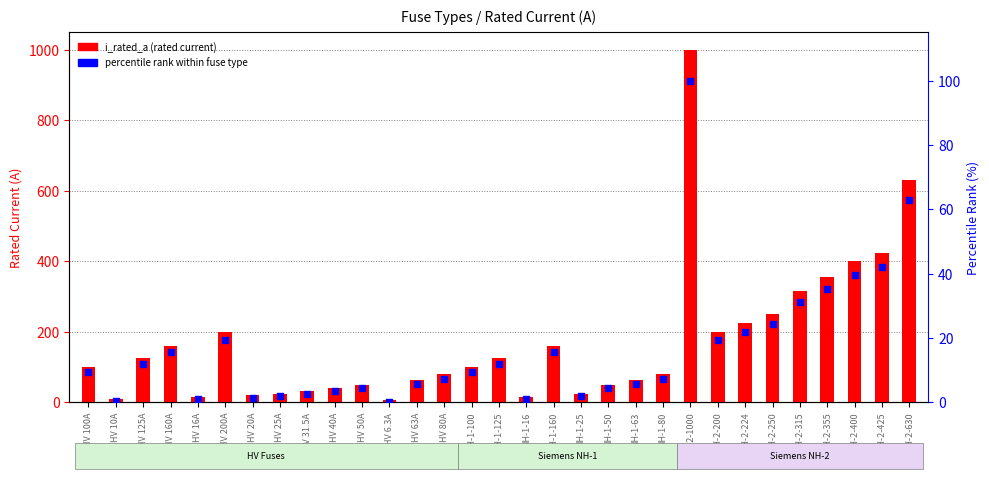

At which category is the sum across all series the highest?

NH-2-1000